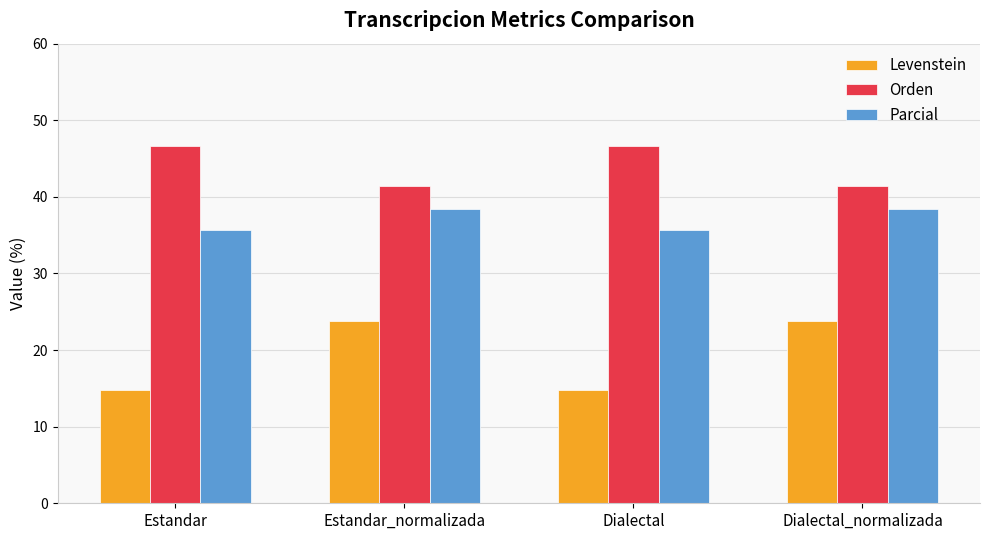

Is it true that Orden equals 61.0 at Dialectal_normalizada?

False